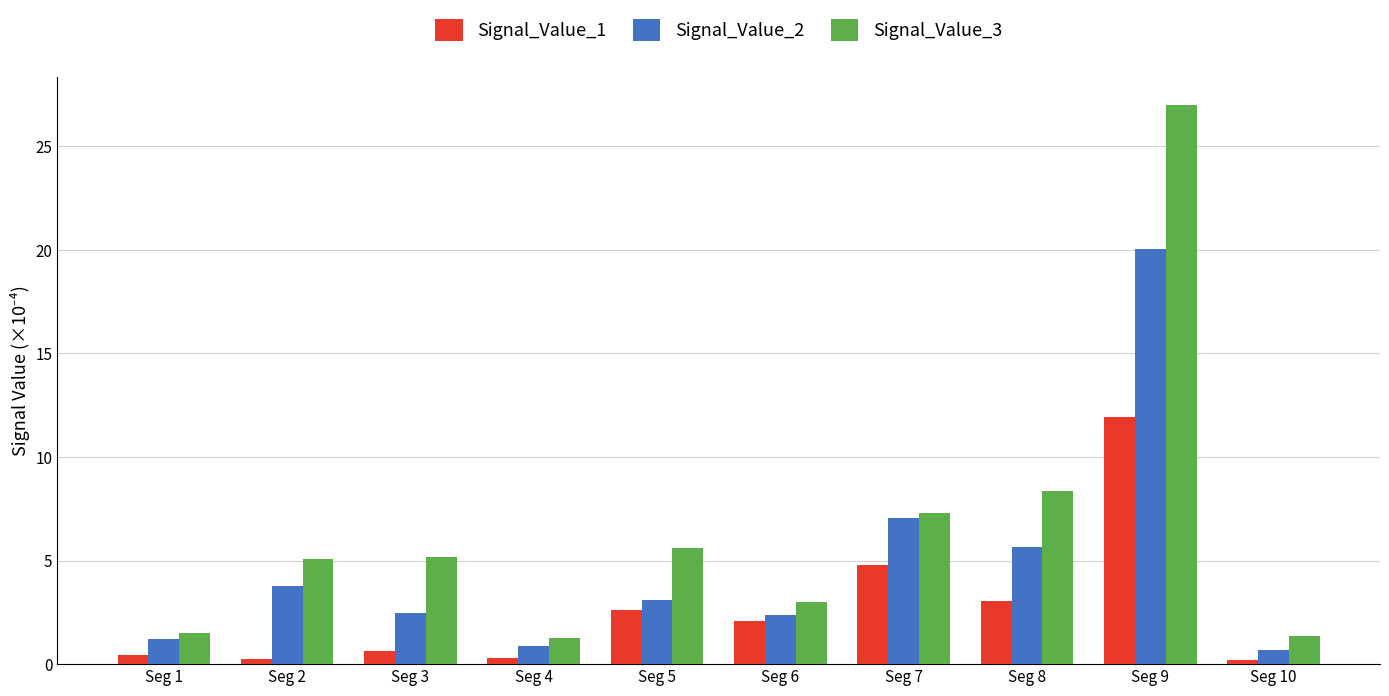

What are all the series names shown in the legend?

Signal_Value_1, Signal_Value_2, Signal_Value_3